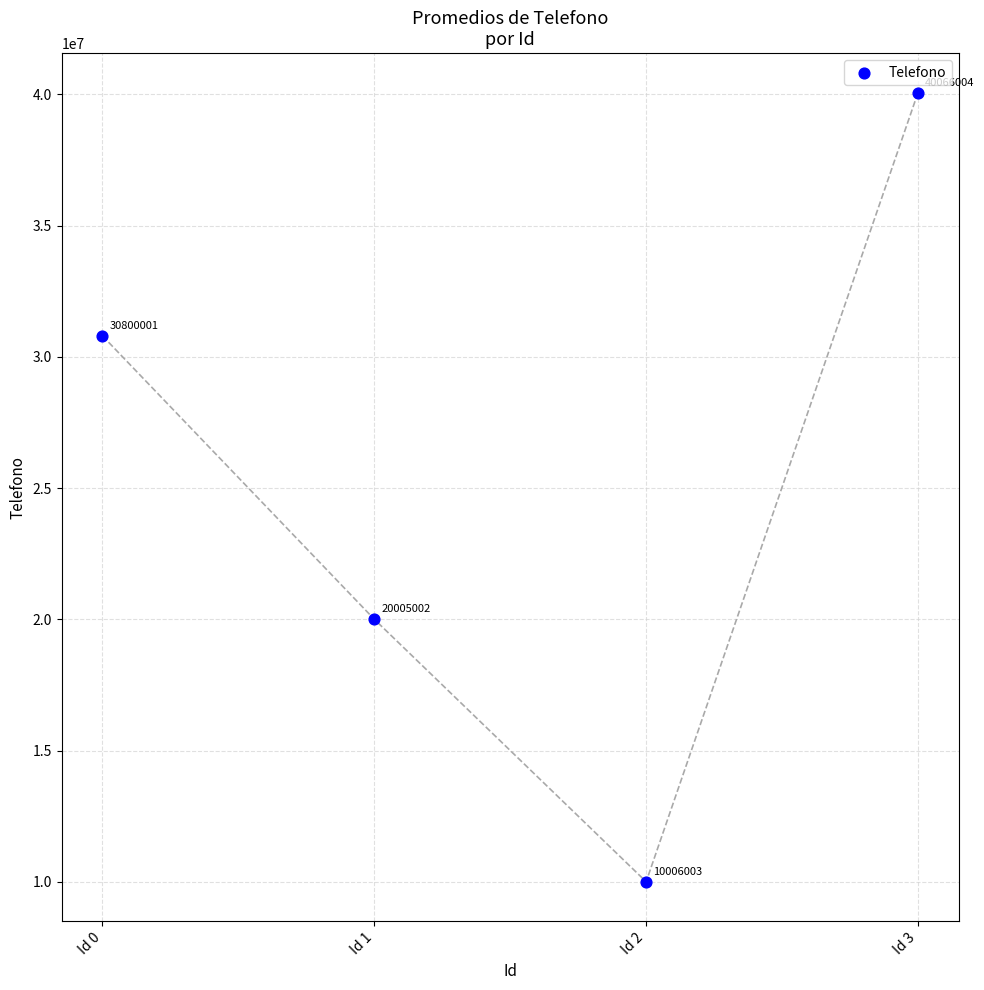

What Y value in the scatter plot is closest to 25036003?

20005002